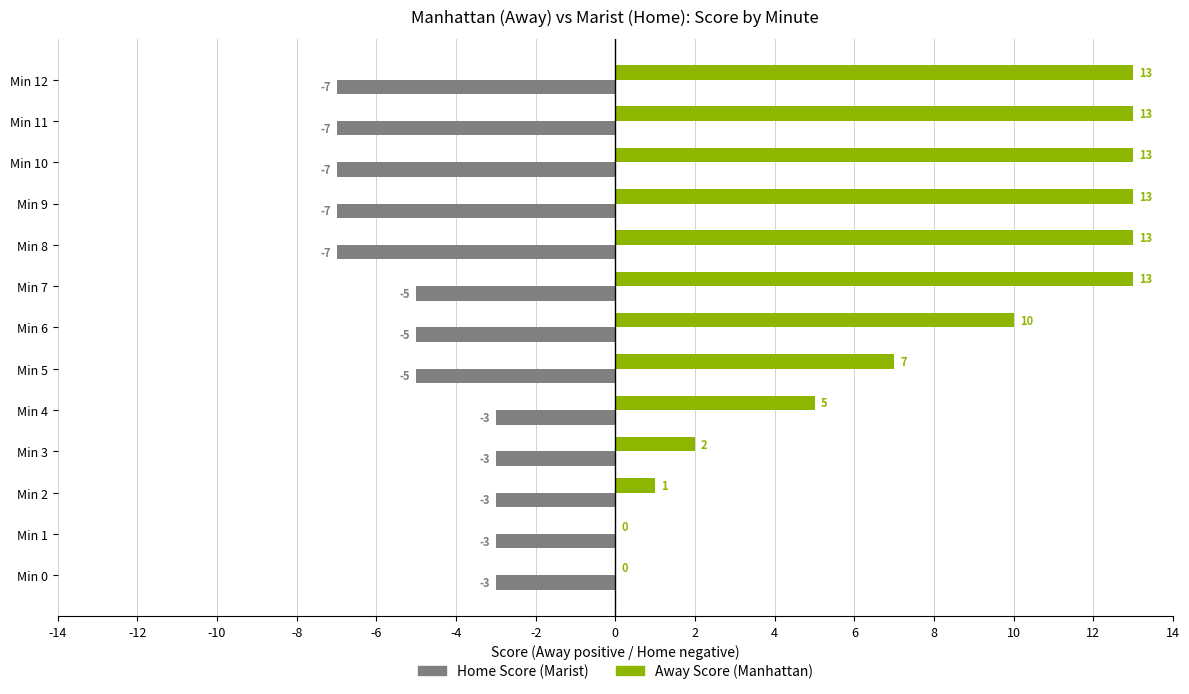

What is the greatest value displayed?

13